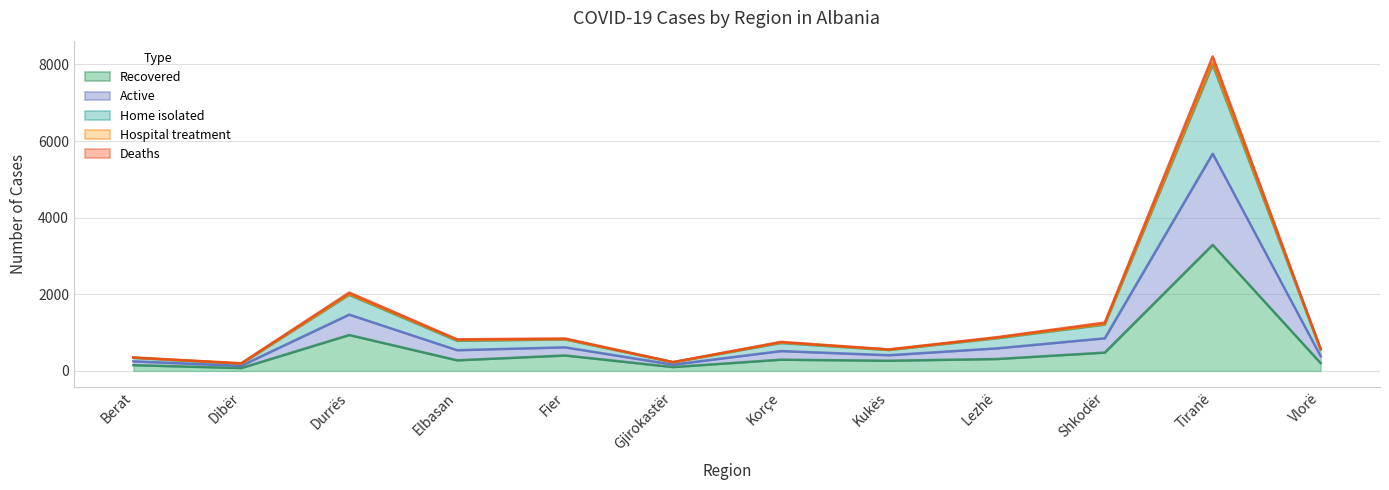

At which category does Active reach its first local valley?

Dibër